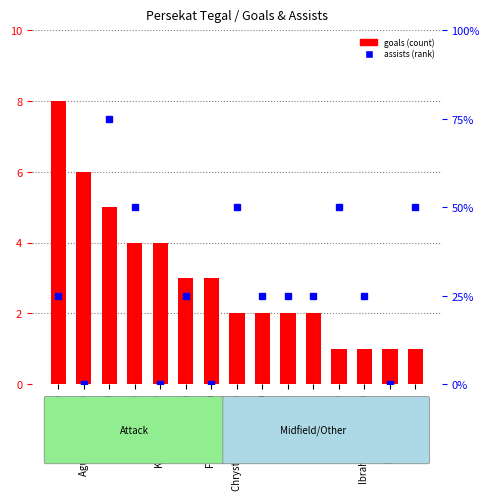

Between Kahar Muzakkar and Ferdinan Sinaga, which is larger?

Kahar Muzakkar